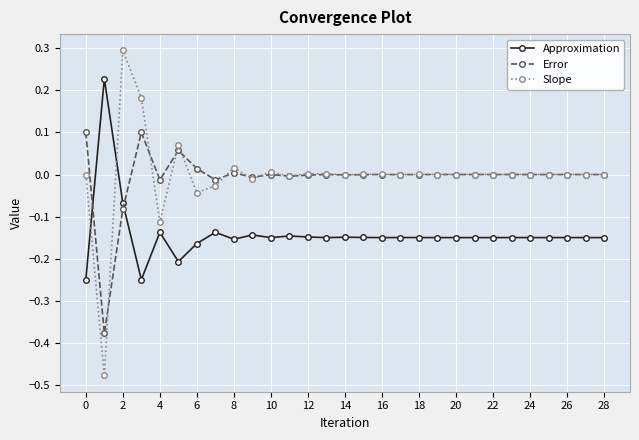

True or false: Error has more than 2 interior local peaks.

True